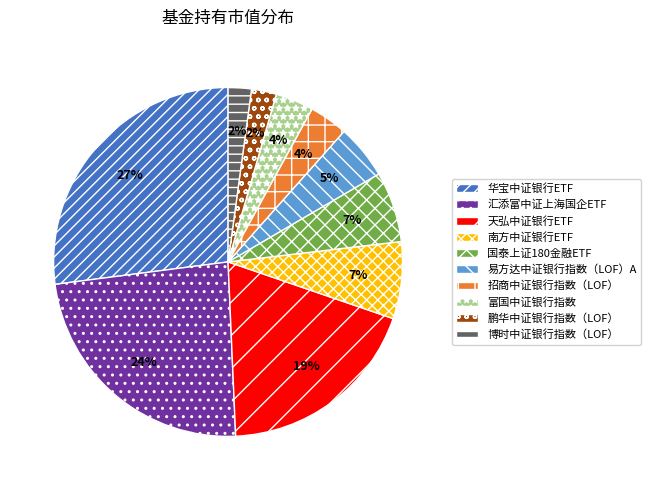

Do 南方中证银行ETF and 汇添富中证上海国企ETF together represent more than half of the pie?

No